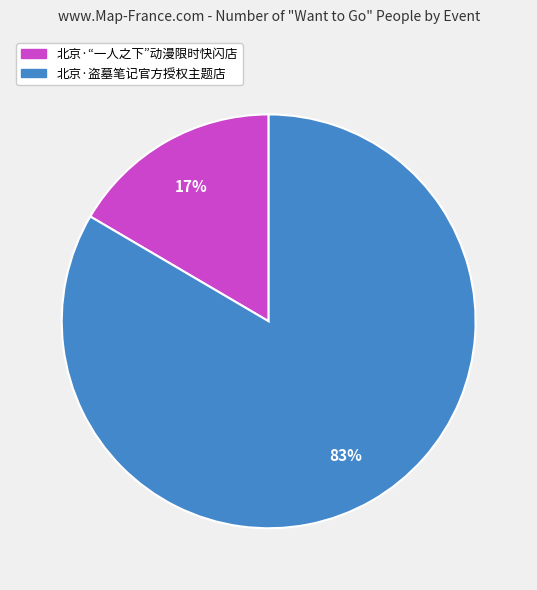

To the nearest percent, what percentage of the pie is 北京·盗墓笔记官方授权主题店?

83%